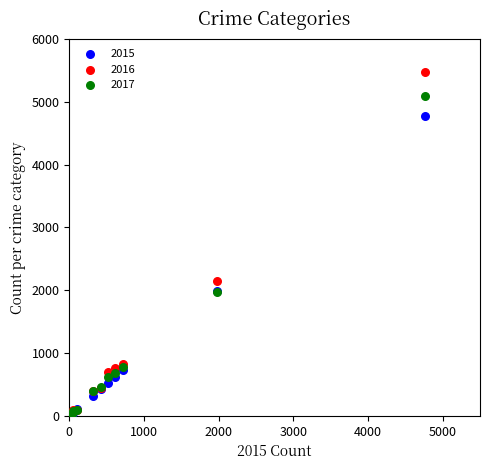

Across all series, what Y value is closest to 2752?

2148